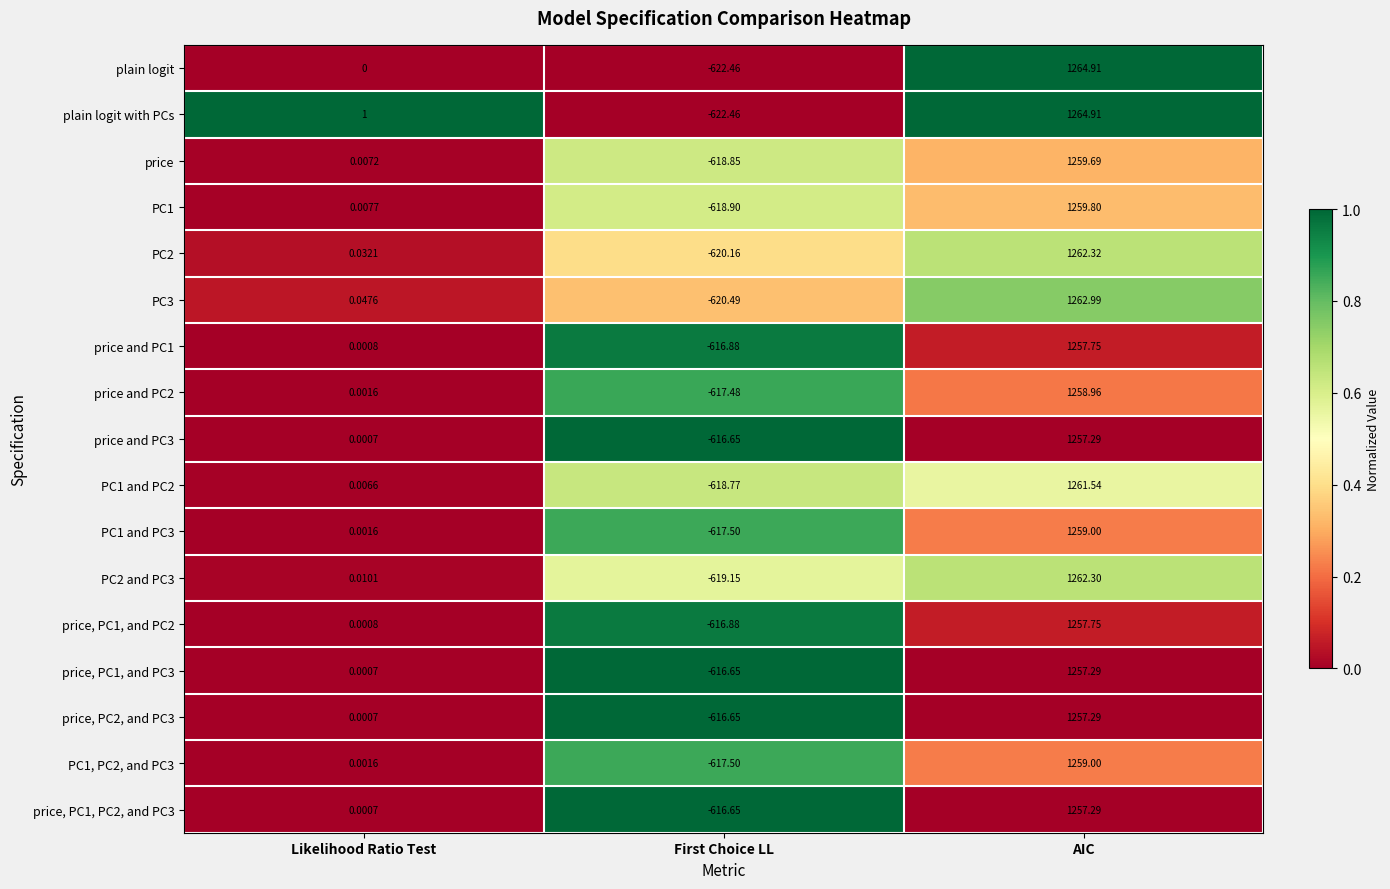

Which series has the largest total across all categories?

plain logit with PCs